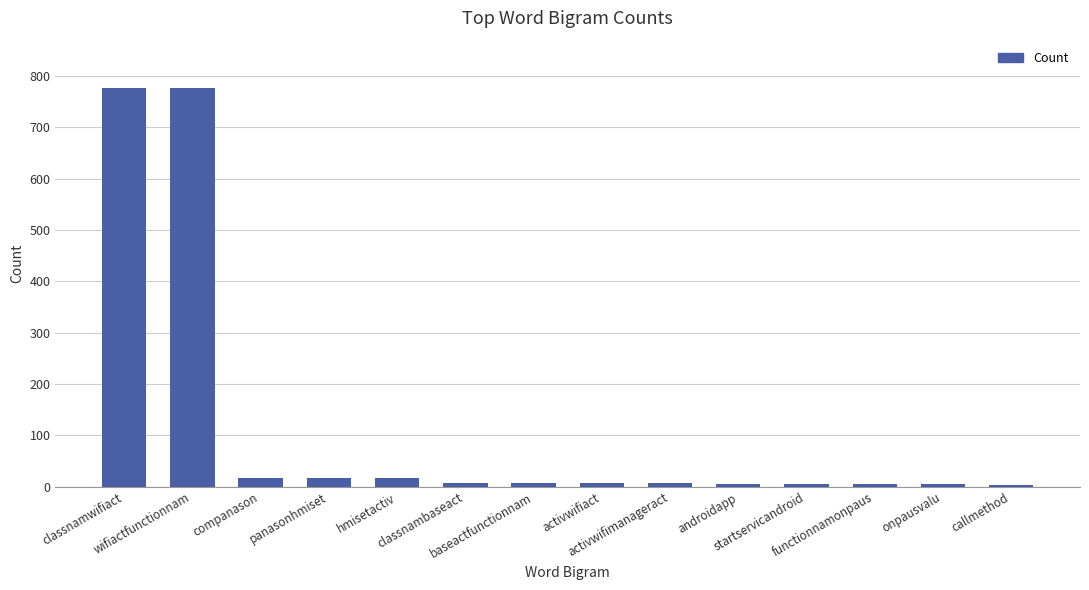

What is the maximum value shown in the chart?

776